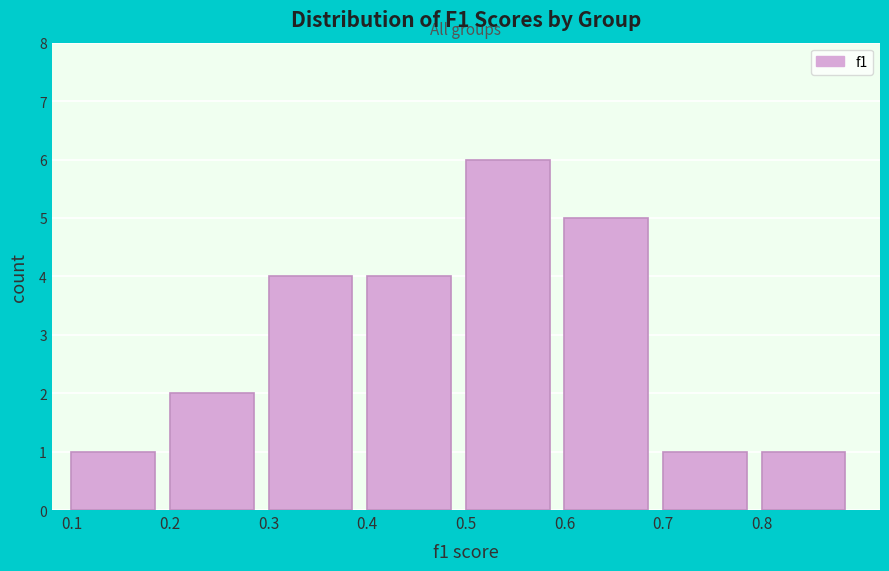

Reading left to right, transcribe this chart: for each bar, give the range it covers on the x-axis and its height. The values are not printed on the chart, so give them approximately, as read against the axis.

0.1 to 0.2: 1
0.2 to 0.3: 2
0.3 to 0.4: 4
0.4 to 0.5: 4
0.5 to 0.6: 6
0.6 to 0.7: 5
0.7 to 0.8: 1
0.8 to 0.9: 1